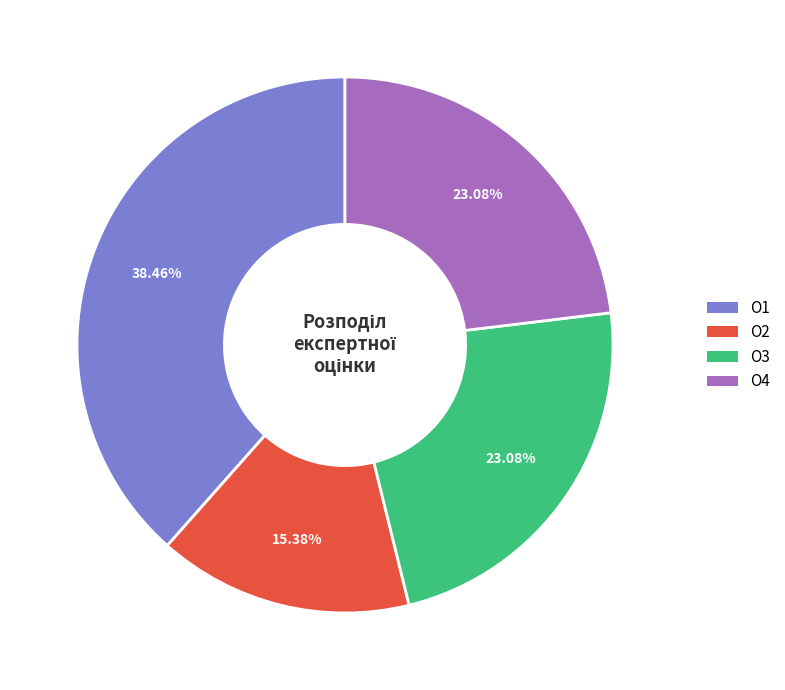

Count the number of slices in the pie.

4